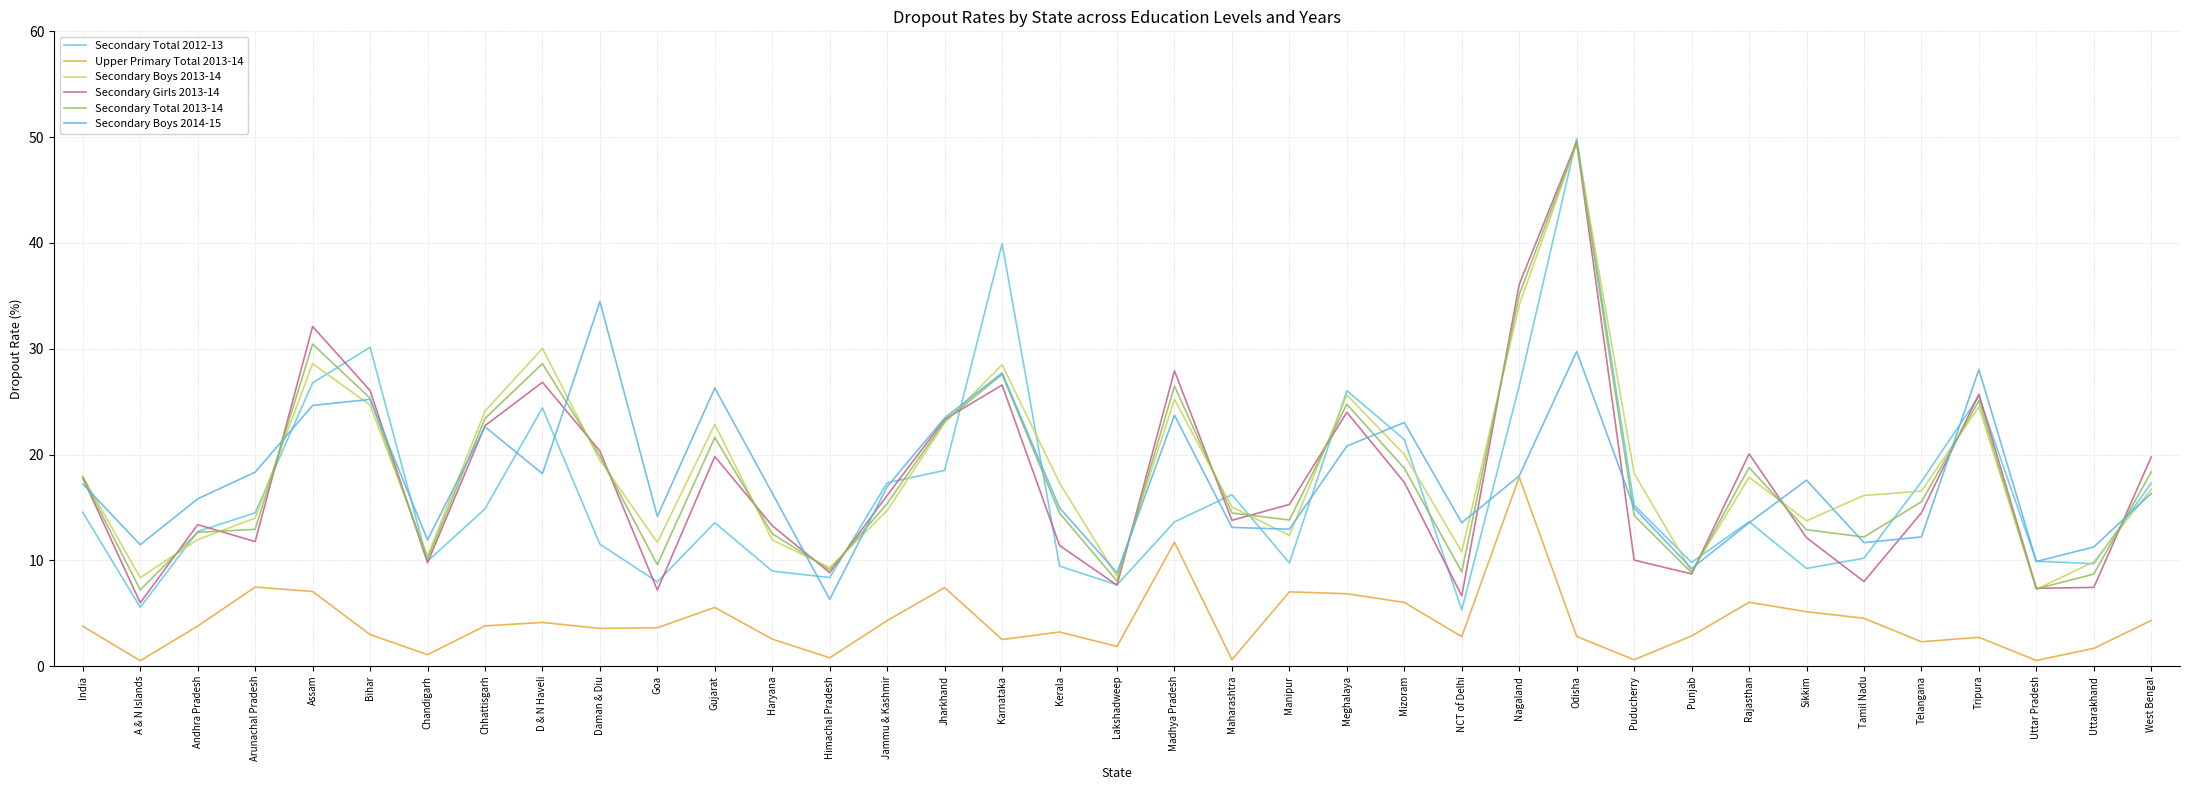

What are all the series names shown in the legend?

Secondary Total 2012-13, Upper Primary Total 2013-14, Secondary Boys 2013-14, Secondary Girls 2013-14, Secondary Total 2013-14, Secondary Boys 2014-15